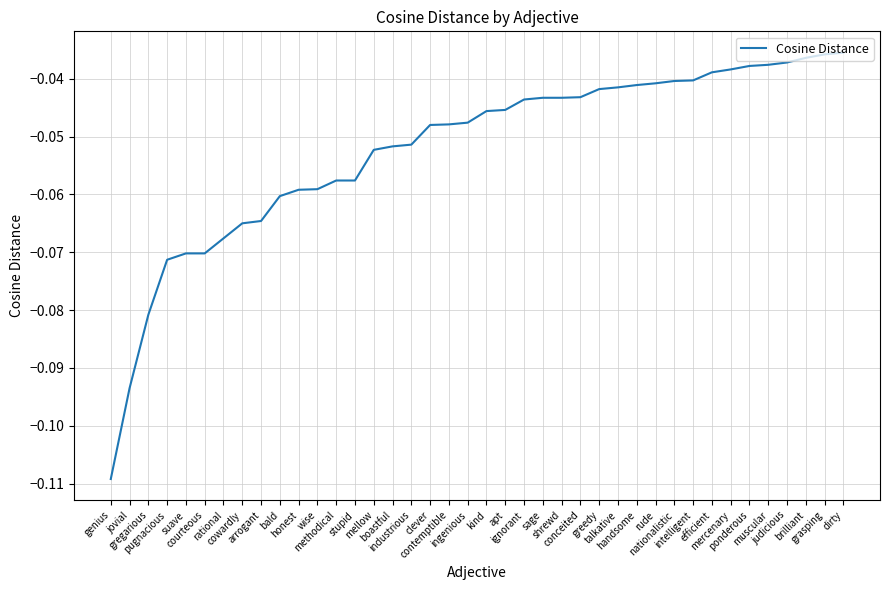

What is the difference between the second highest and minimum values?

0.1